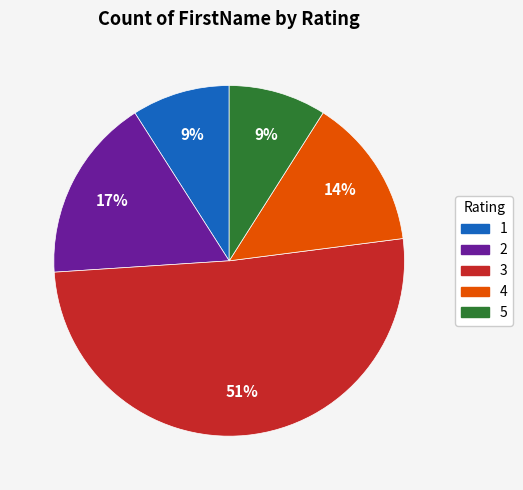

To the nearest percent, what is the average slice percentage?

20%